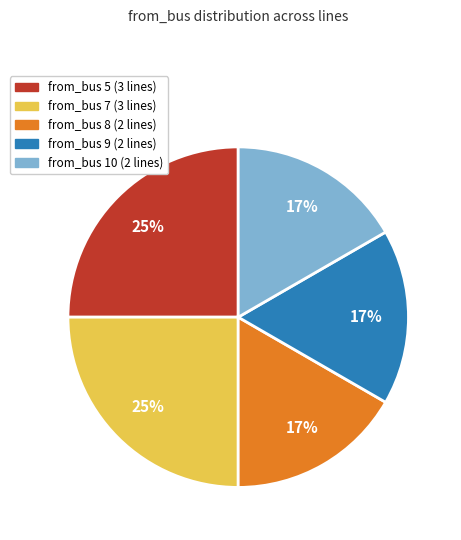

To the nearest percent, what is the average slice percentage?

20%